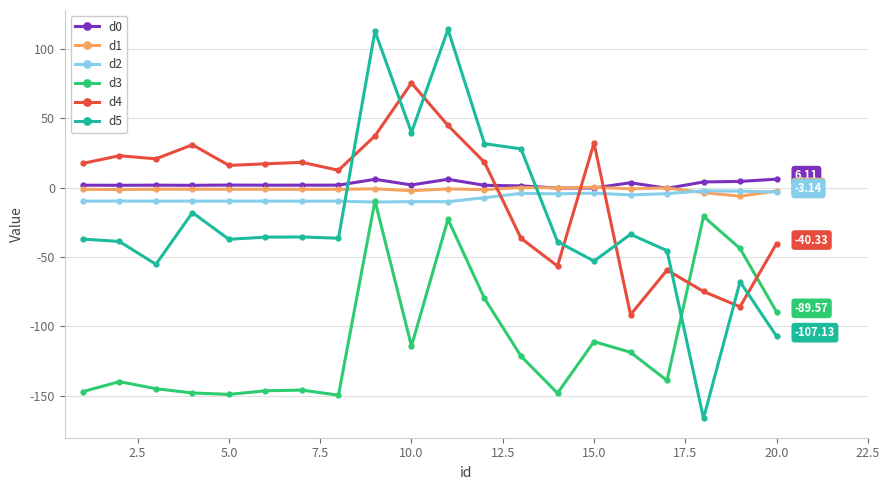

Is this an area chart (filled region under the line)?

No